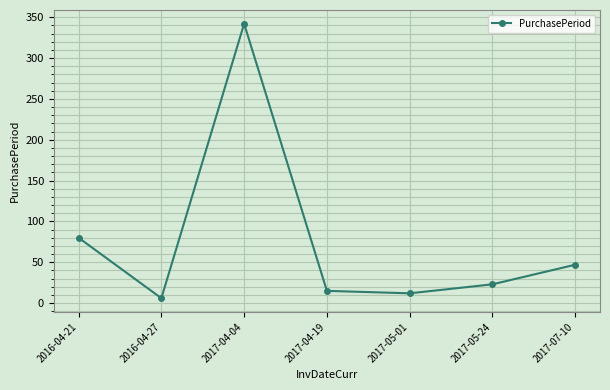

Reading left to right, list all the values displayed in this chart.

80	6	342	15	12	23	47